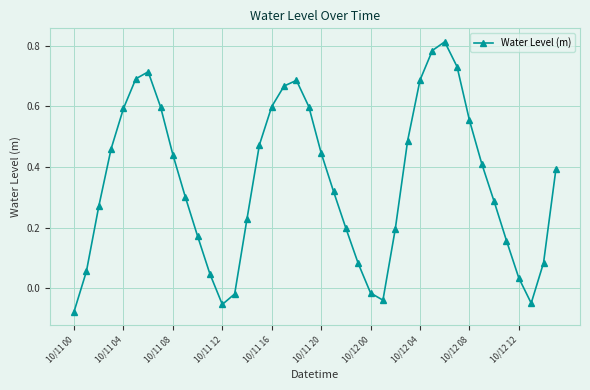

What is the sum of all values?

14.0